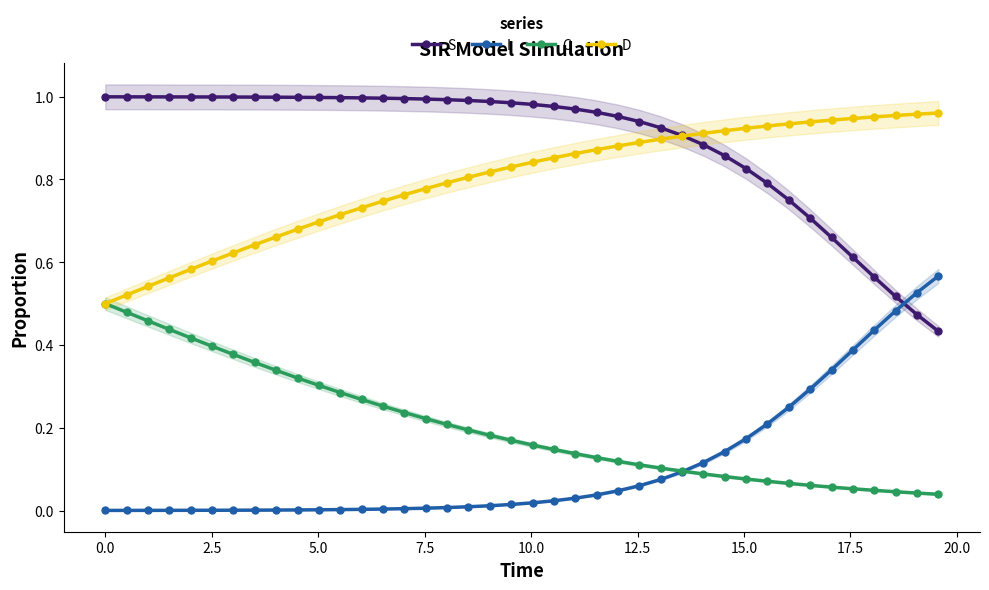

True or false: I and C intersect in this chart.

True